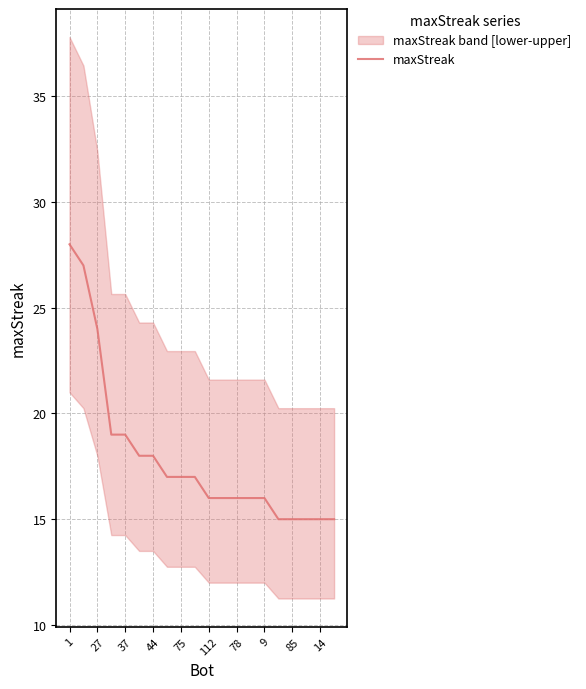

The maxStreak series shows 18 at 44. True or false?

True